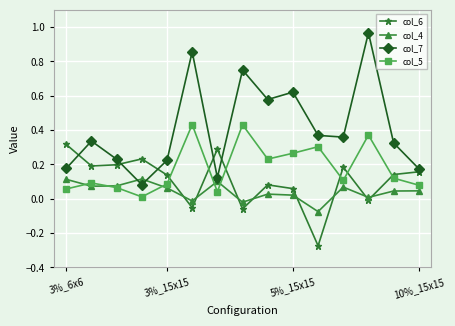

Which series has the largest total across all categories?

col_7